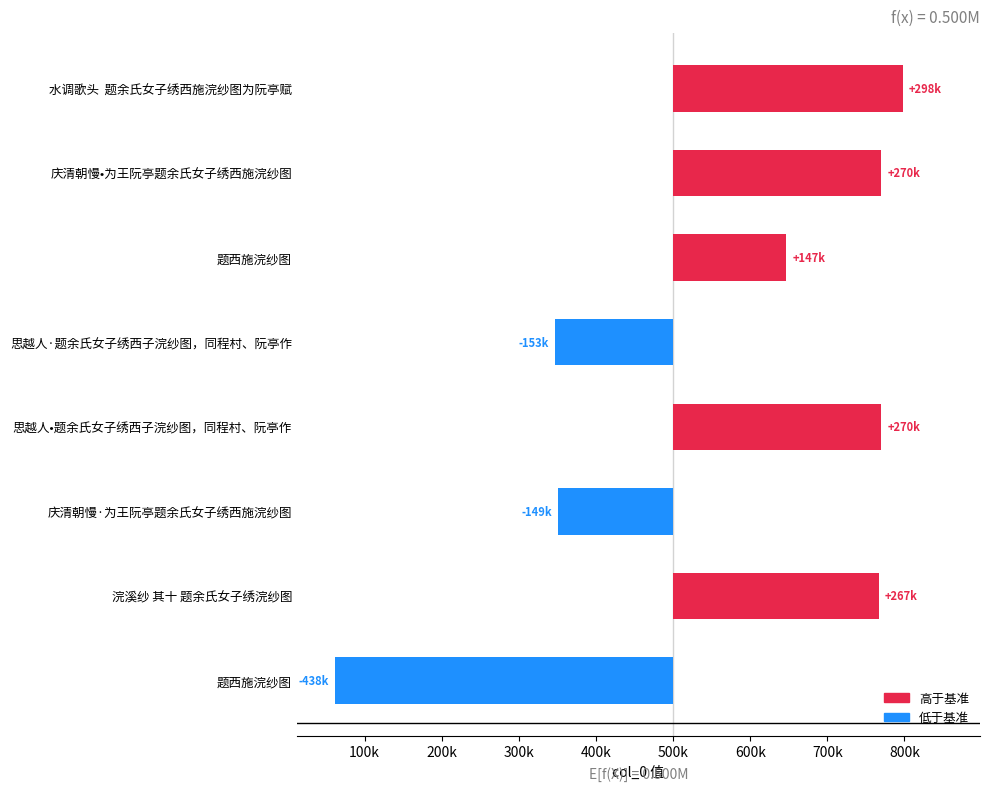

What is the average value?

63920